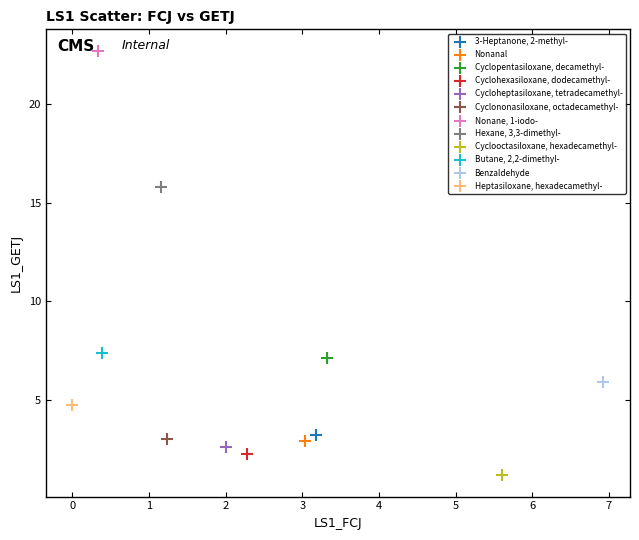

What are all the series names shown in the legend?

3-Heptanone, 2-methyl-, Nonanal, Cyclopentasiloxane, decamethyl-, Cyclohexasiloxane, dodecamethyl-, Cycloheptasiloxane, tetradecamethyl-, Cyclononasiloxane, octadecamethyl-, Nonane, 1-iodo-, Hexane, 3,3-dimethyl-, Cyclooctasiloxane, hexadecamethyl-, Butane, 2,2-dimethyl-, Benzaldehyde, Heptasiloxane, hexadecamethyl-